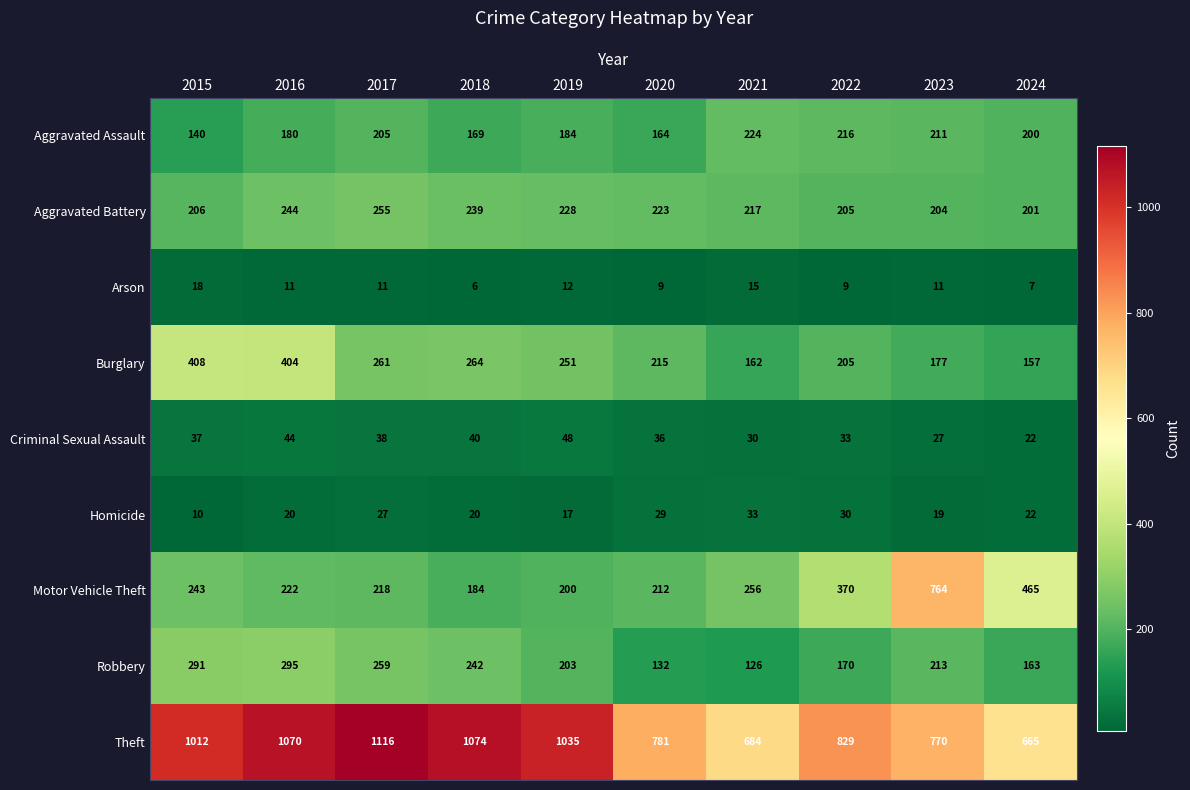

What is the average value of the Aggravated Battery series?

222